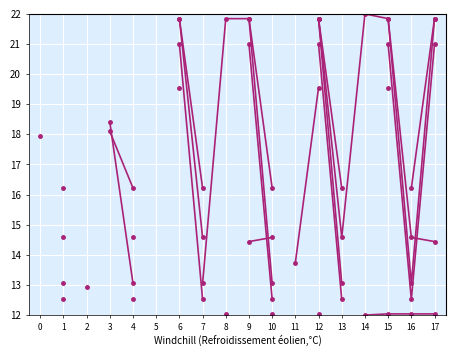

Which has a higher value, 15 or 1?

1